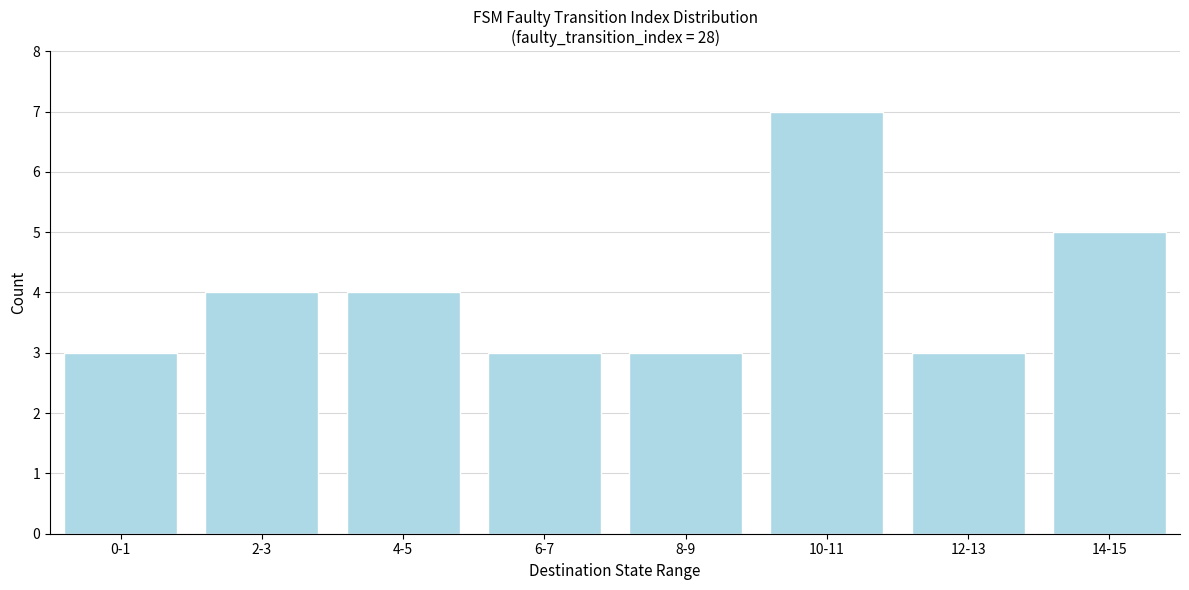

Reading right to left, extract all data points from this chart.

5	3	7	3	3	4	4	3